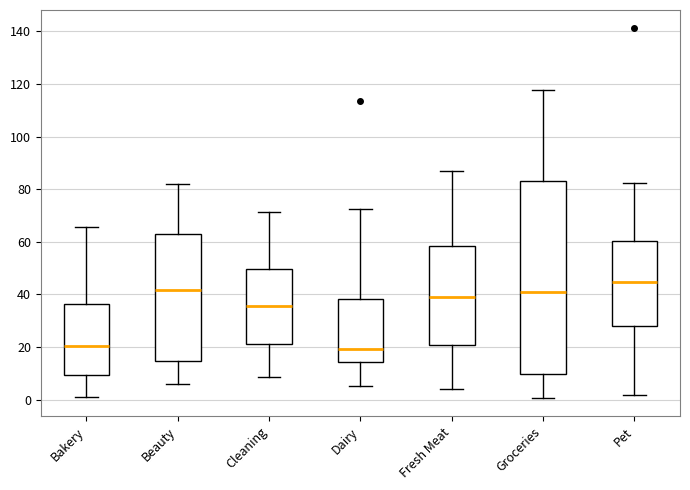

Comparing the boxes themselves (not the whiskers), which one is the tallest?

Groceries